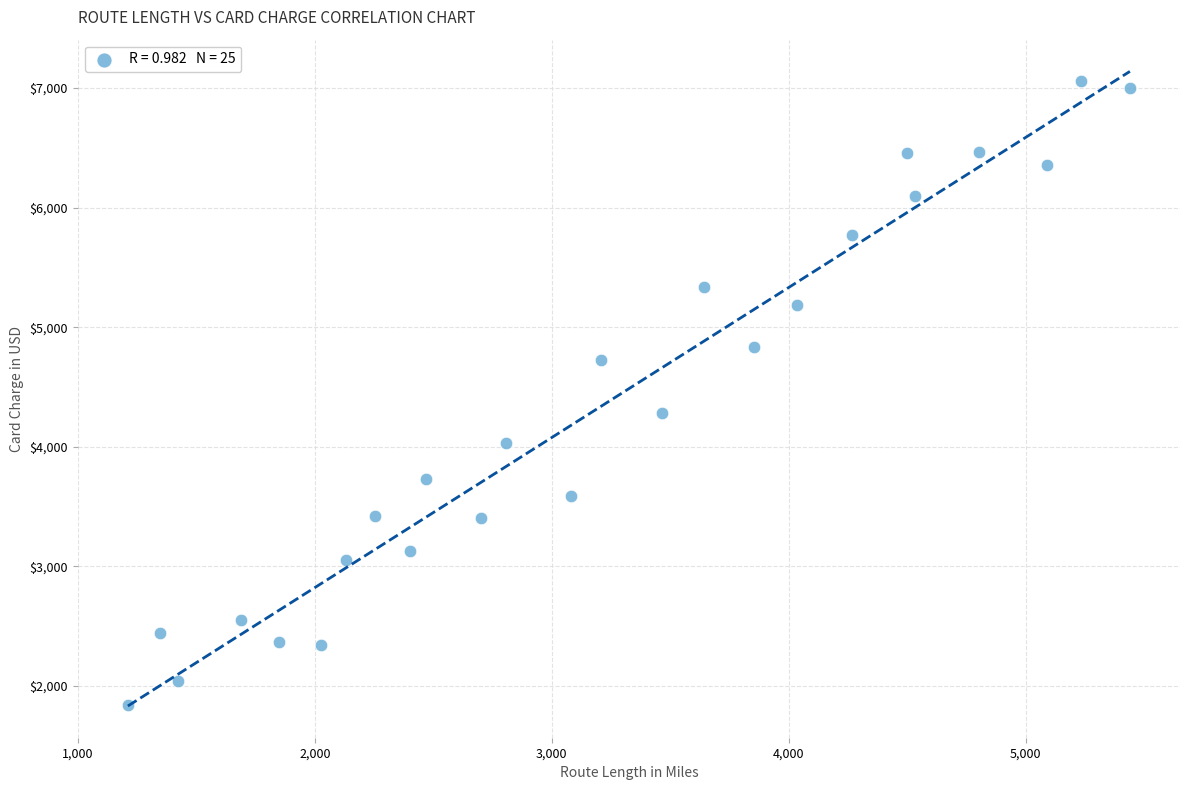

What is the range of Y values (max minus min)?

5224